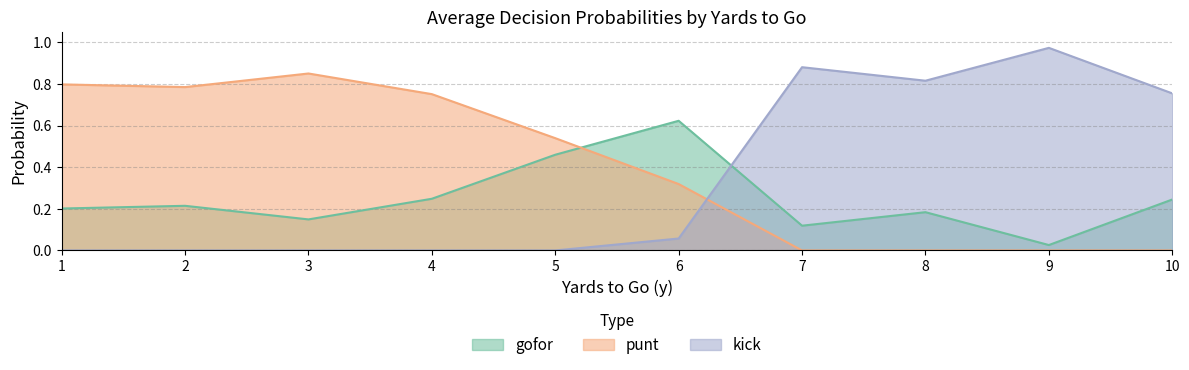

How many lines are shown in the chart?

3